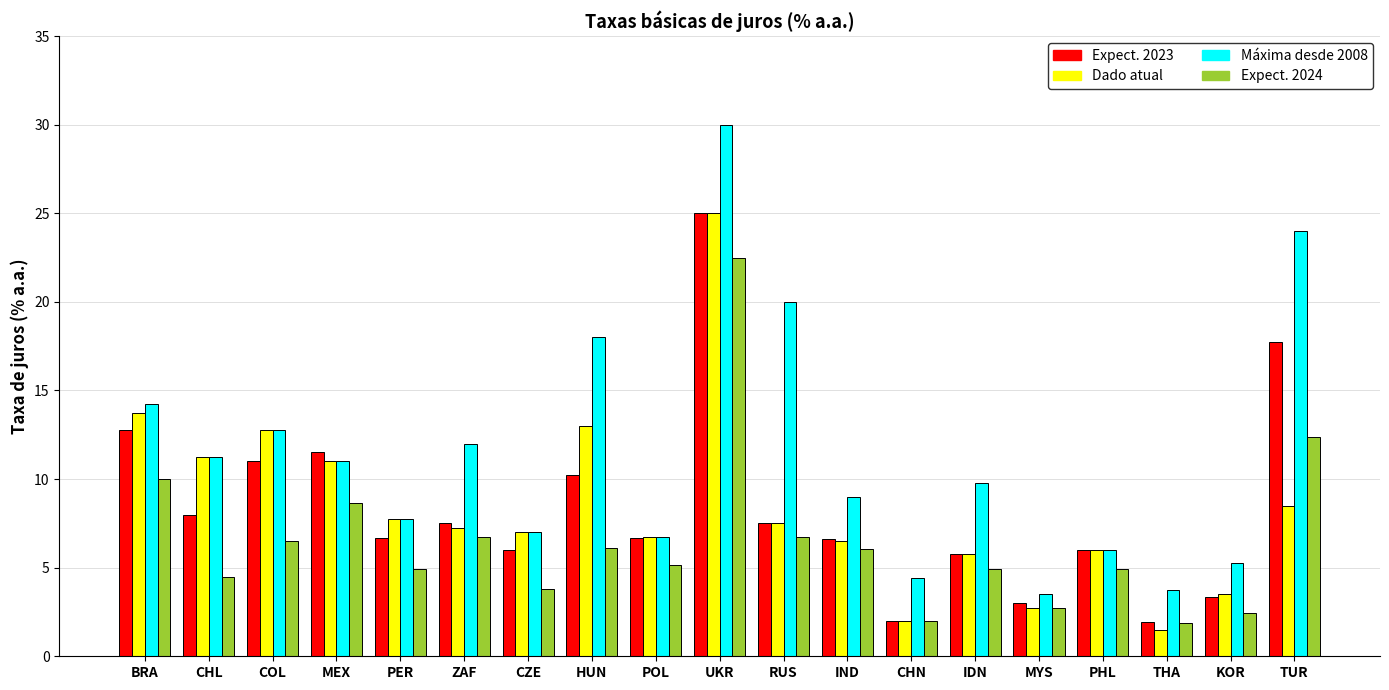

What position from the right is MYS?

5